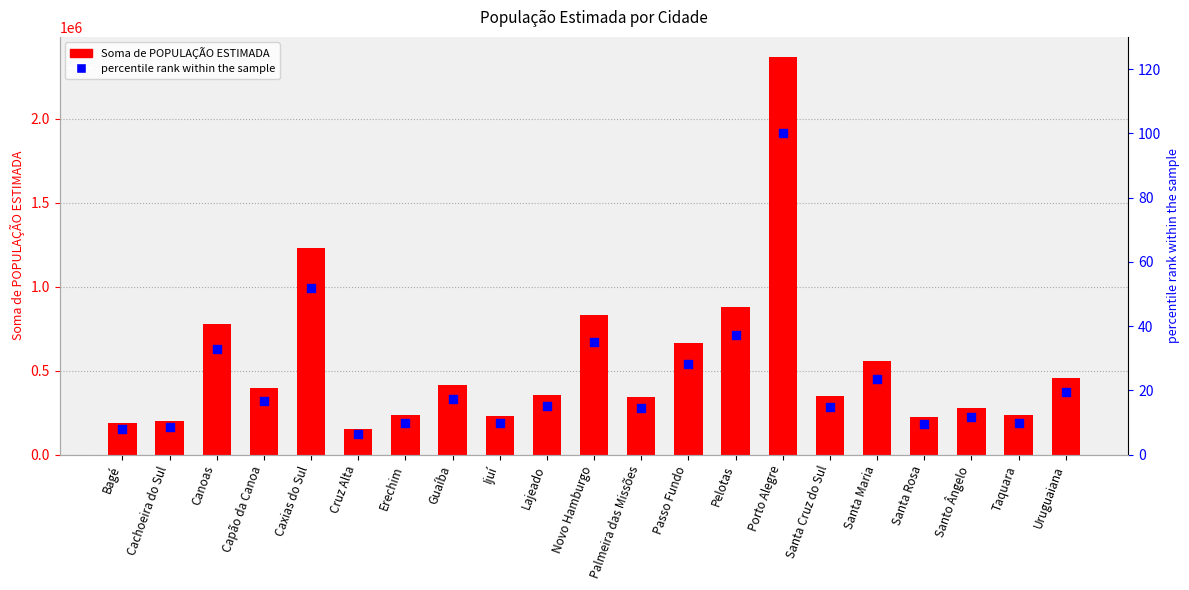

Which series has the largest total across all categories?

Soma de POPULAÇÃO ESTIMADA